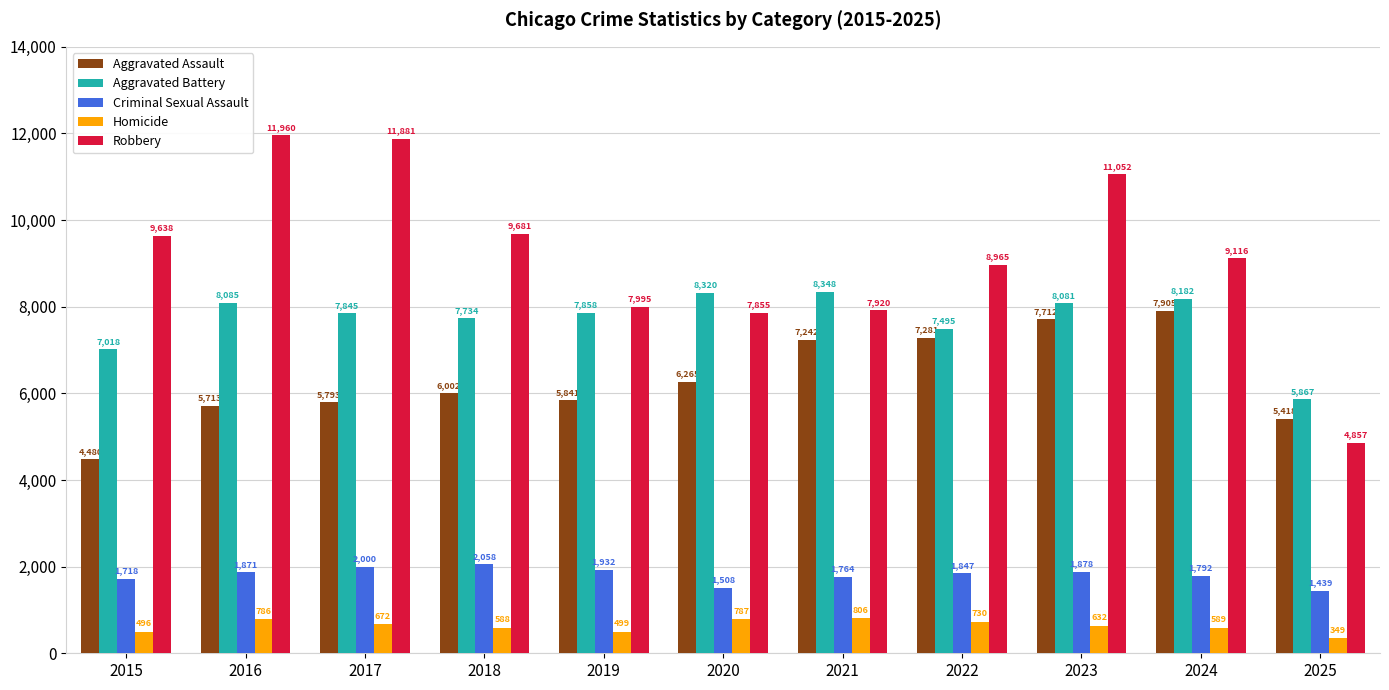

Which series has the largest total across all categories?

Robbery